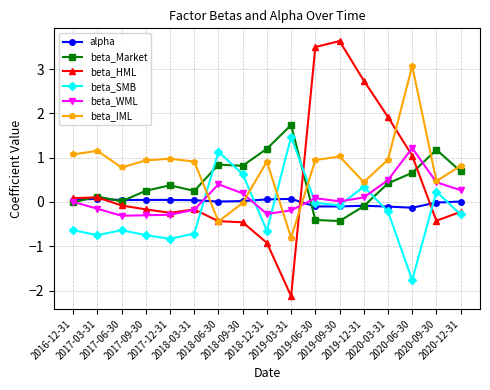

Between 2019-03-31 and 2019-12-31, which series saw the biggest shift?

beta_HML